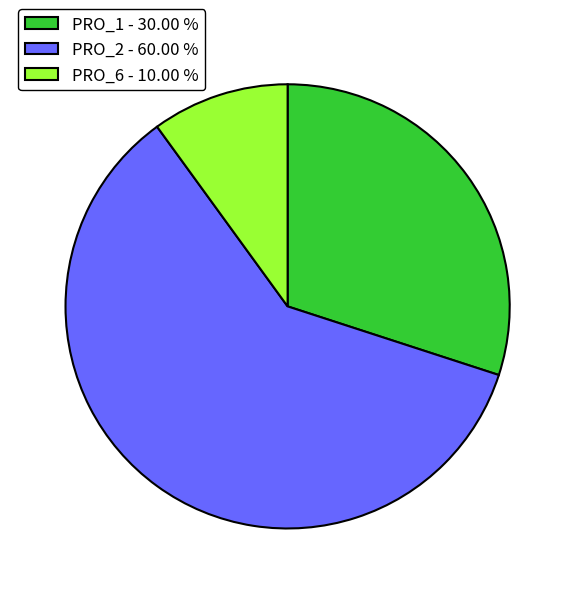

True or false: PRO_2 accounts for 71% of the total.

False